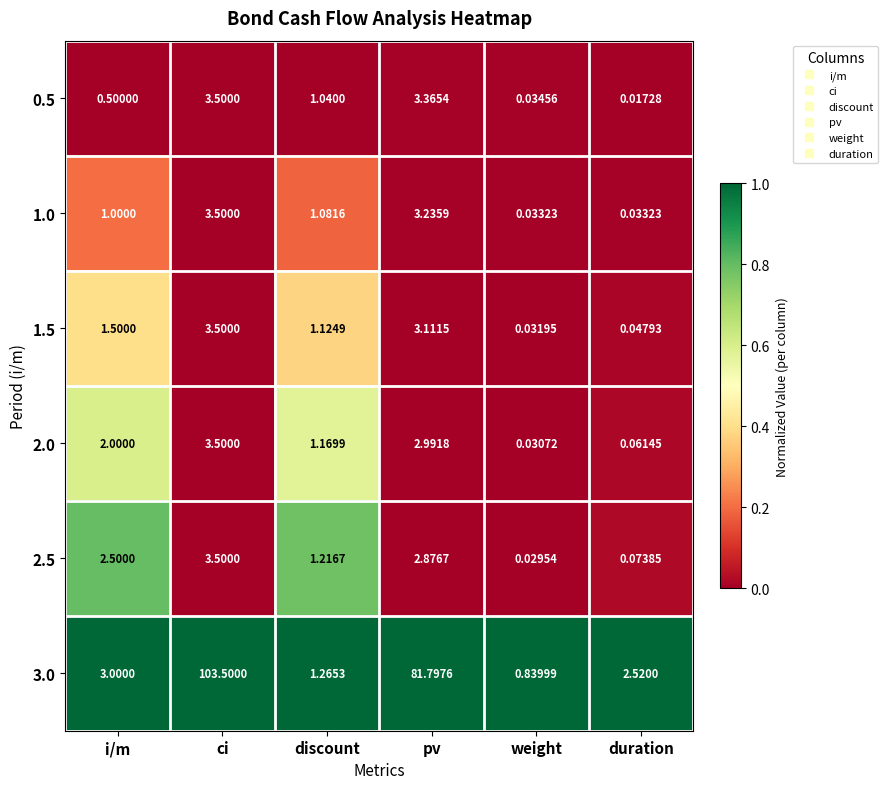

Which series has the largest total across all categories?

3.0